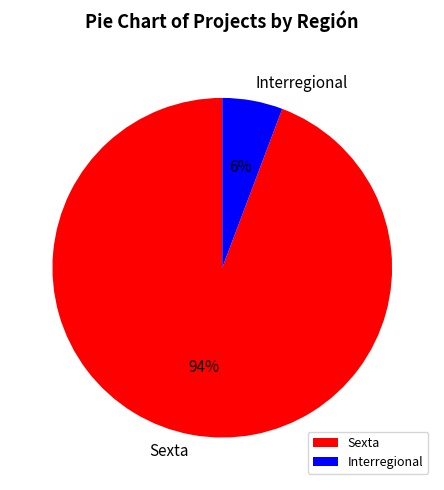

How many slices are in this pie chart?

2